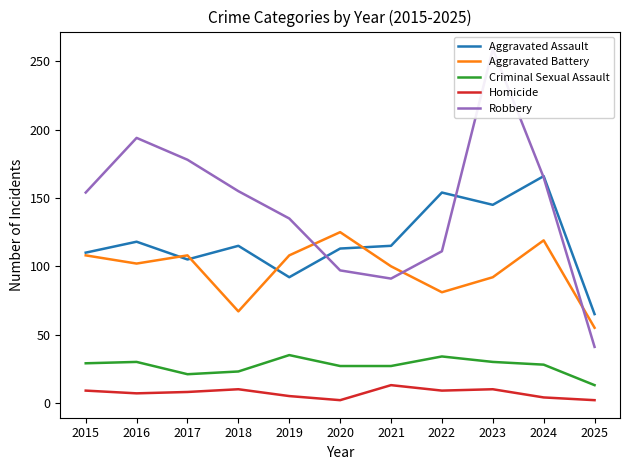

At which category does Homicide reach its first local valley?

2016